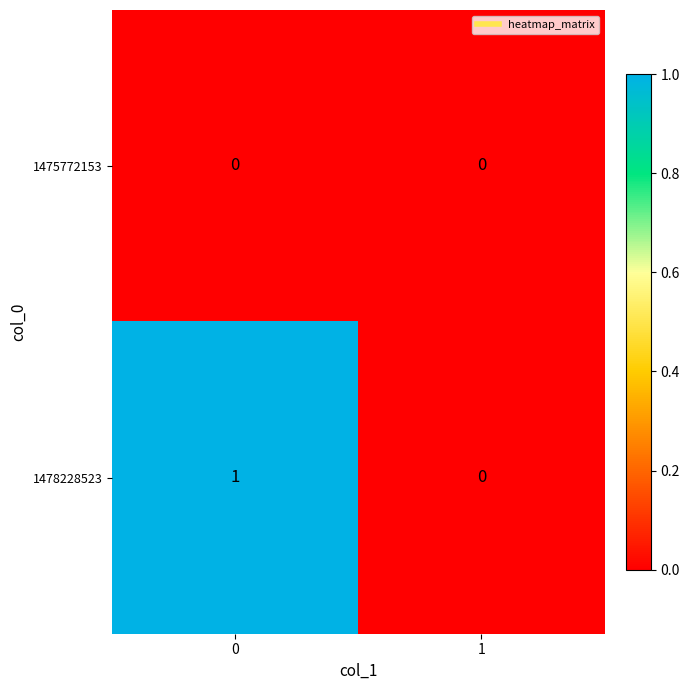

List the series in order of their overall mean, lowest first.

1475772153, 1478228523